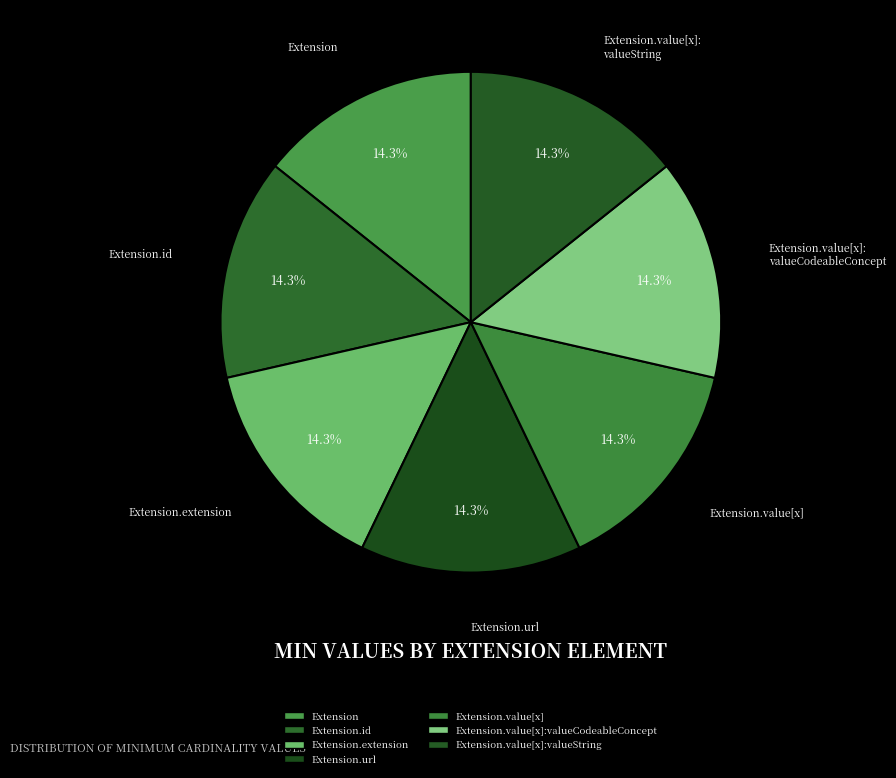

Is there a majority slice in this chart?

No